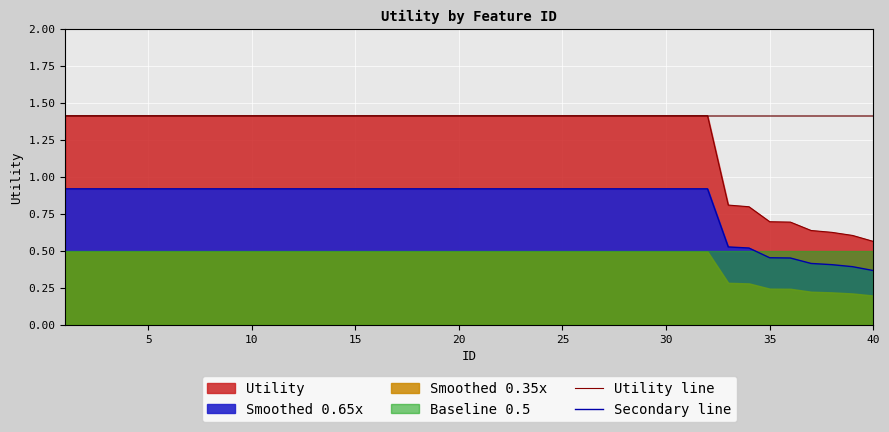

The Utility line series shows 1.4 at 5. True or false?

True